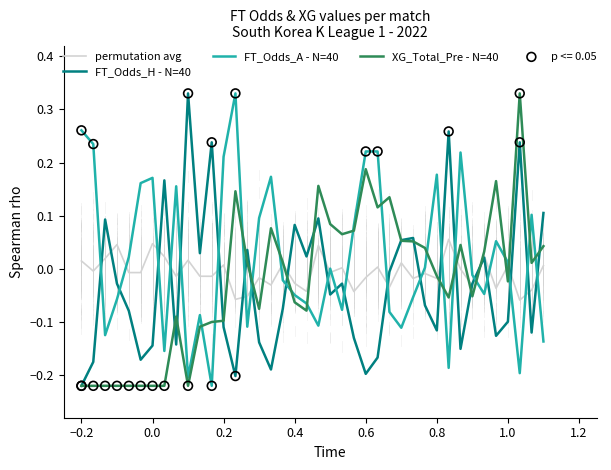

How many lines are shown in the chart?

4